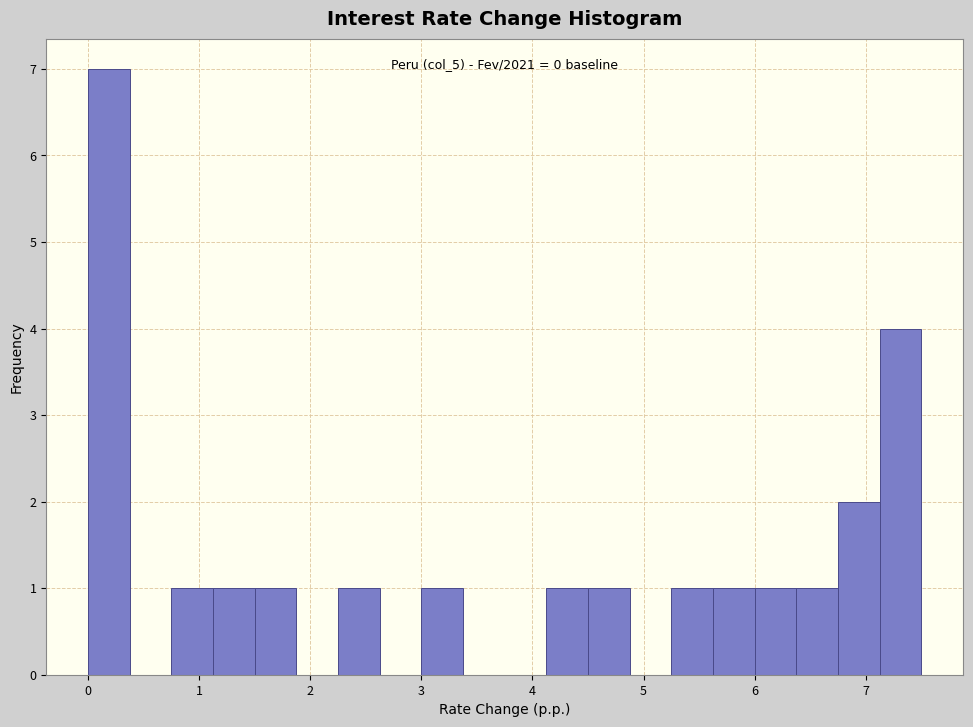

Read against the x-axis, roughly where is the centre of the tallest bar?

0.2